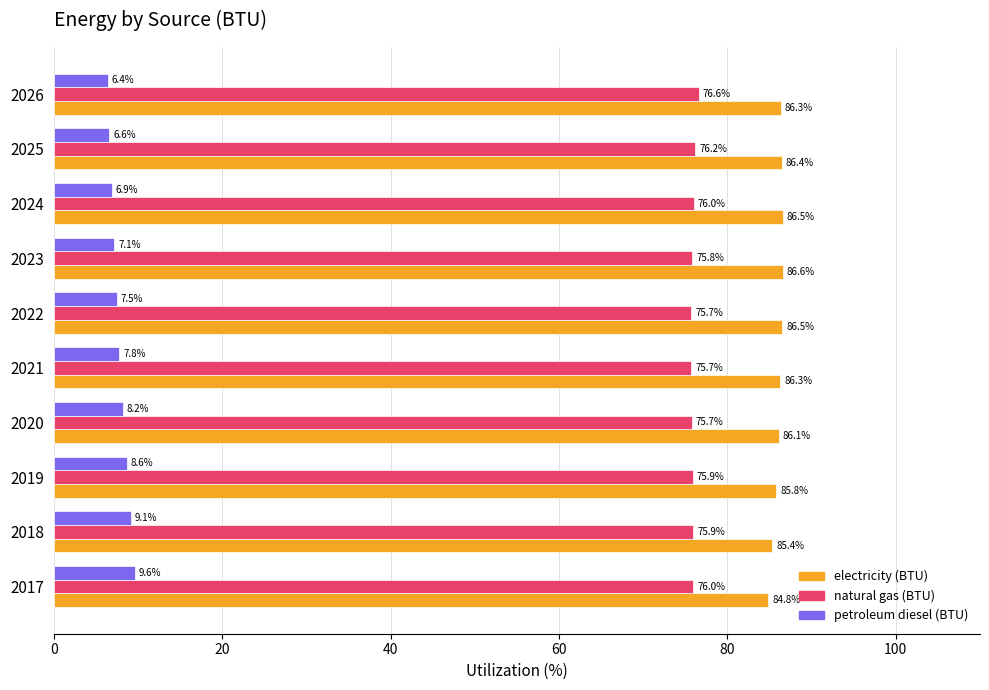

Which series has the widest spread of values?

petroleum diesel (BTU)